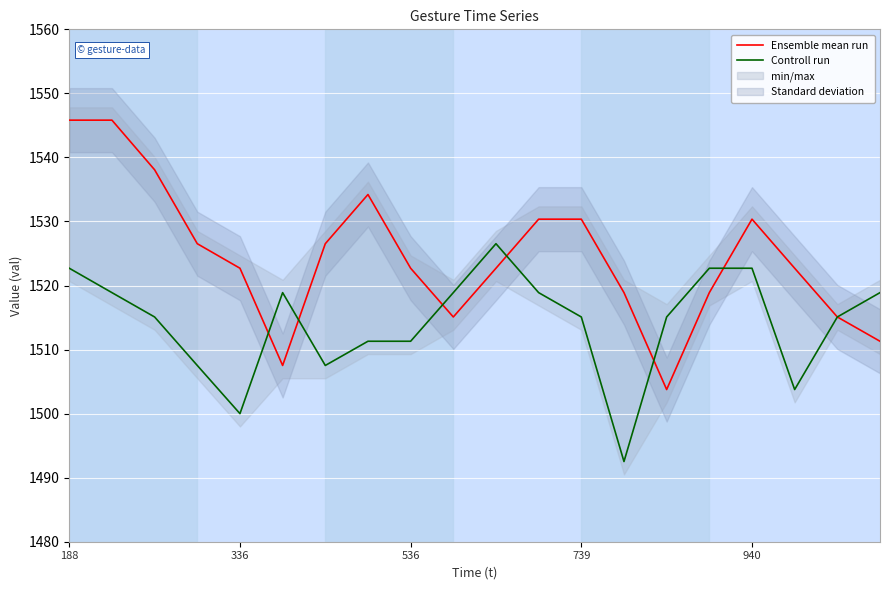

Is this an area chart (filled region under the line)?

No